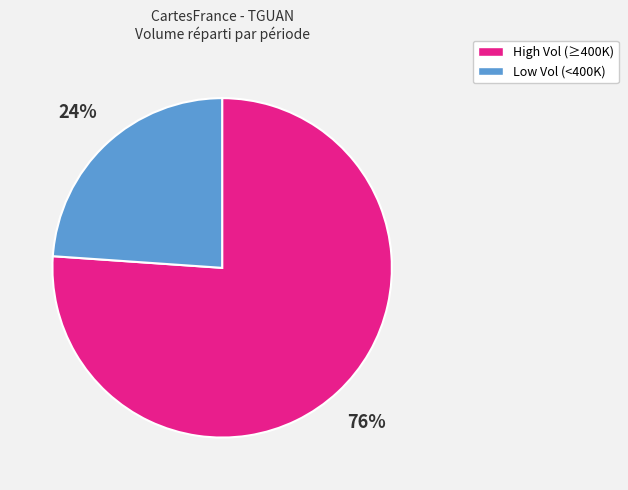

Does any single category account for the majority?

Yes